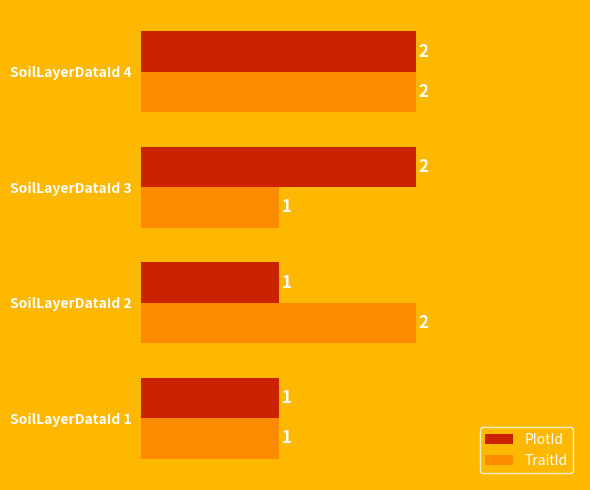

At which category is the sum across all series the highest?

SoilLayerDataId 4